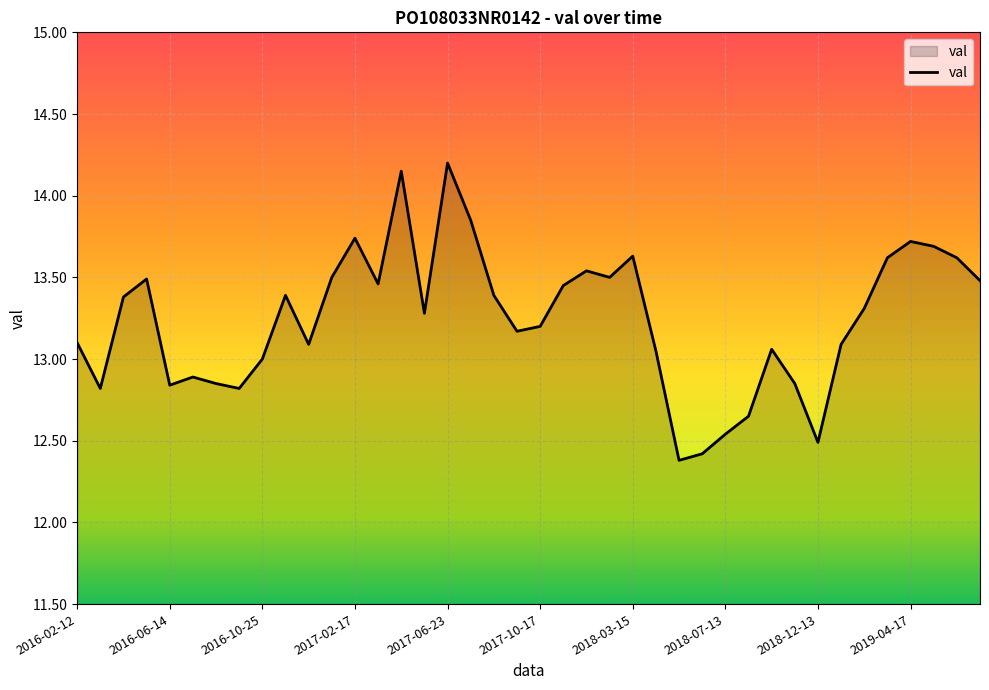

What is the difference between the maximum and minimum values?

1.8